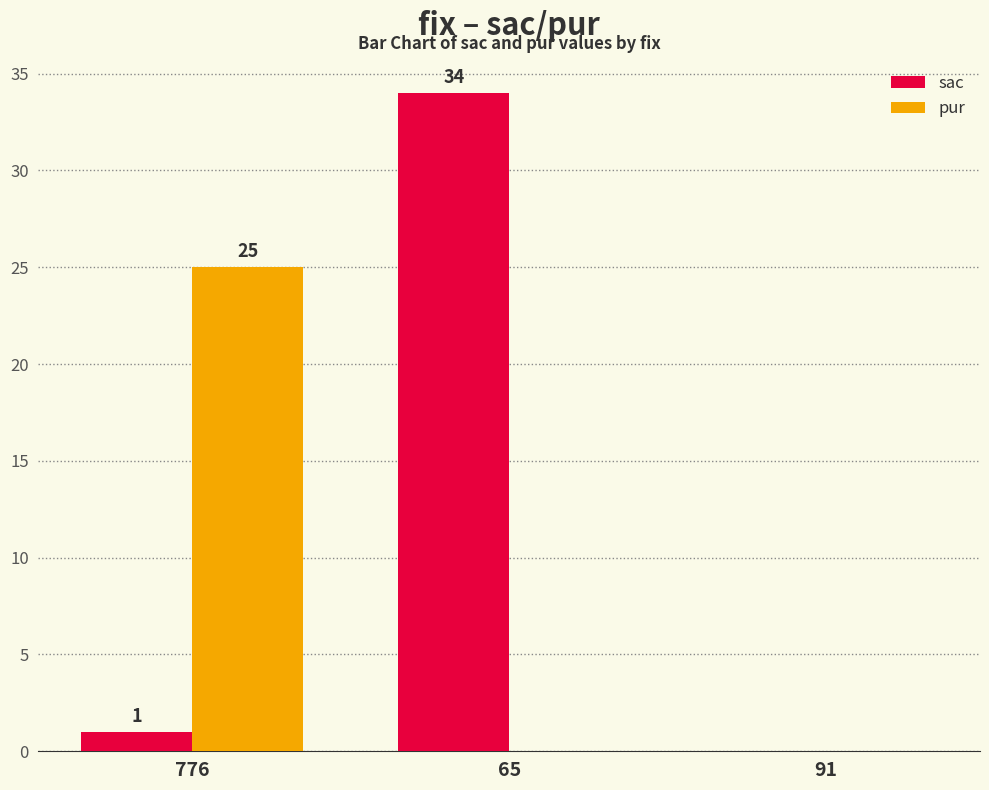

The value of pur at 65 is 0. True or false?

True